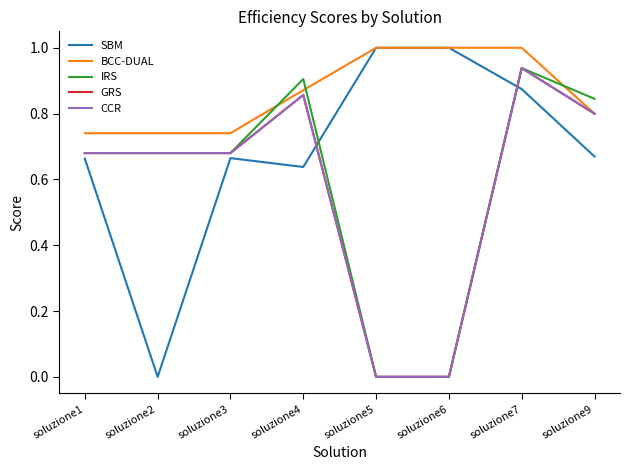

List the labels in order of GRS value, largest first.

soluzione7, soluzione4, soluzione9, soluzione1, soluzione2, soluzione3, soluzione5, soluzione6